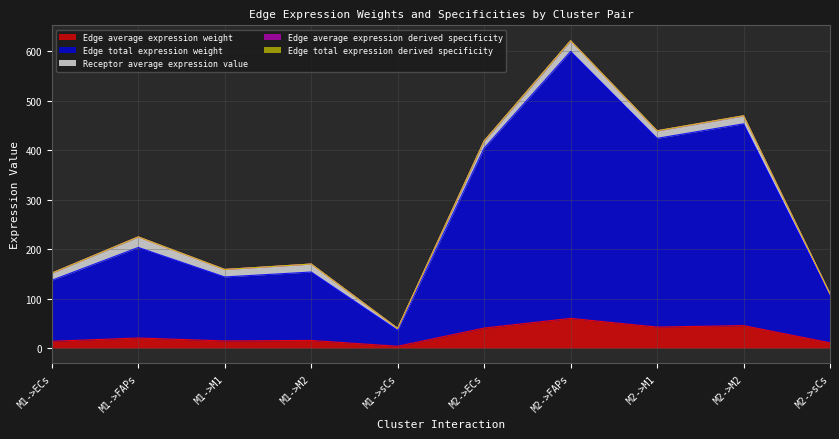

True or false: Edge total expression derived specificity and Edge total expression weight cross at least once.

False